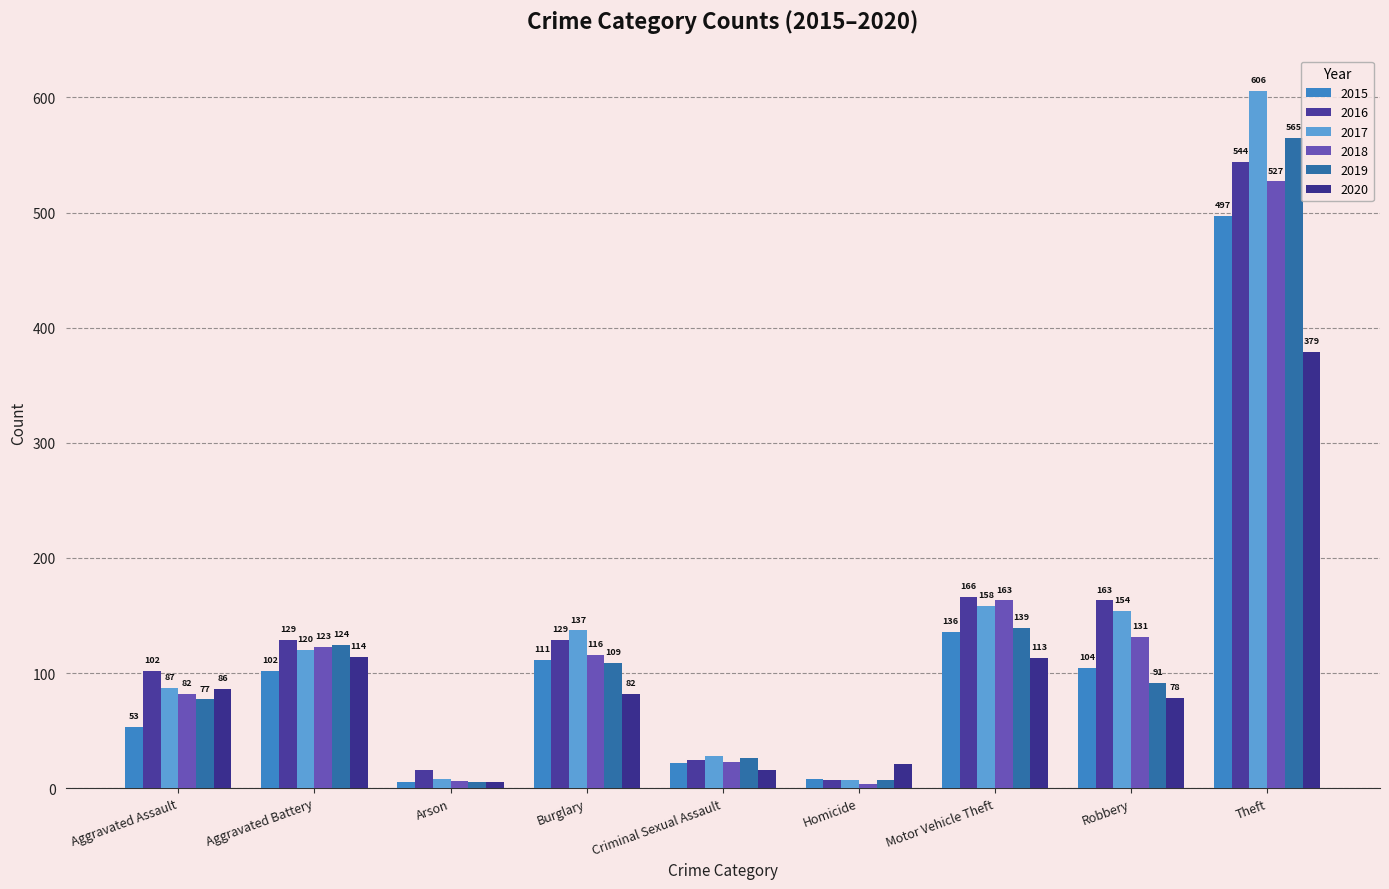

Does the chart contain any negative values?

No